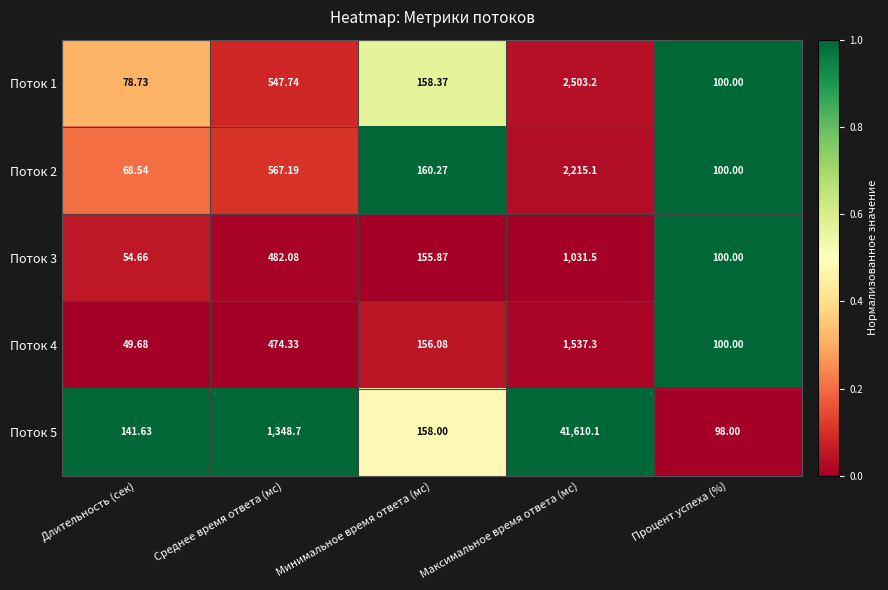

At which category does the chart reach its peak across all series?

Максимальное время ответа (мс)